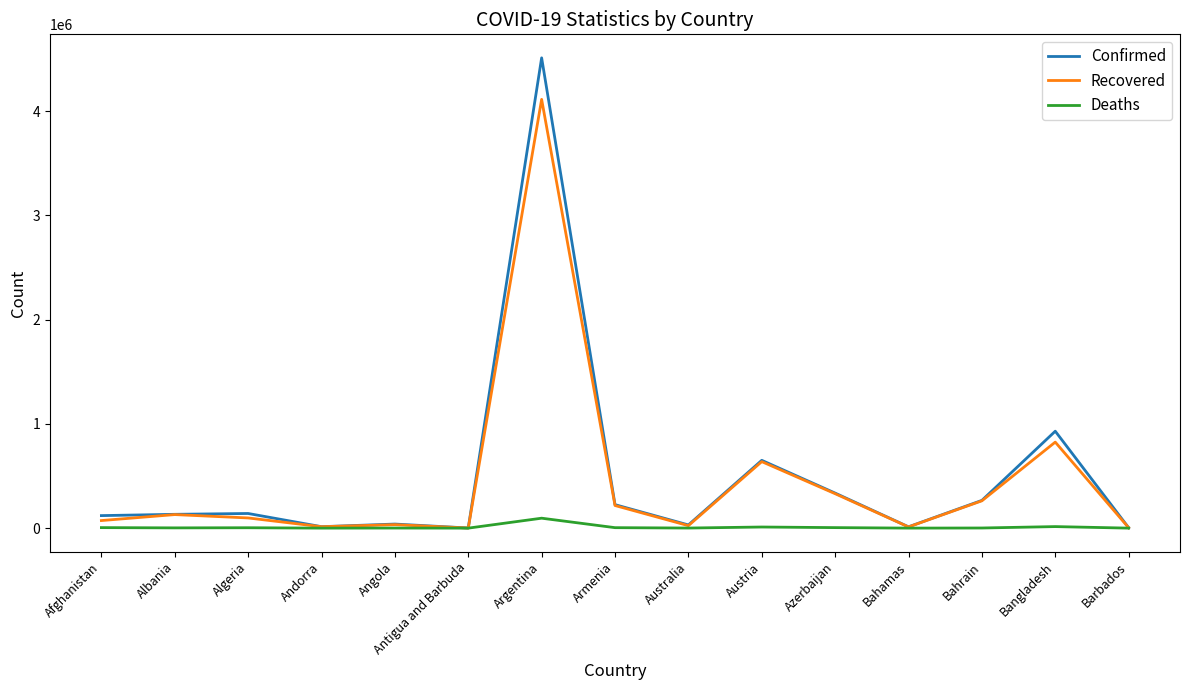

At which label is Confirmed closest to 2256851?

Bangladesh